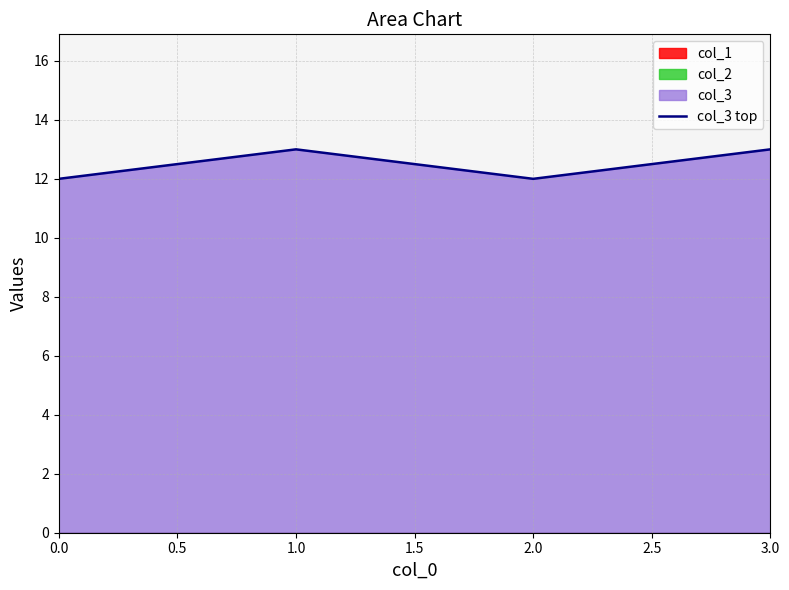

What is the value of the 4th point from the left?

13